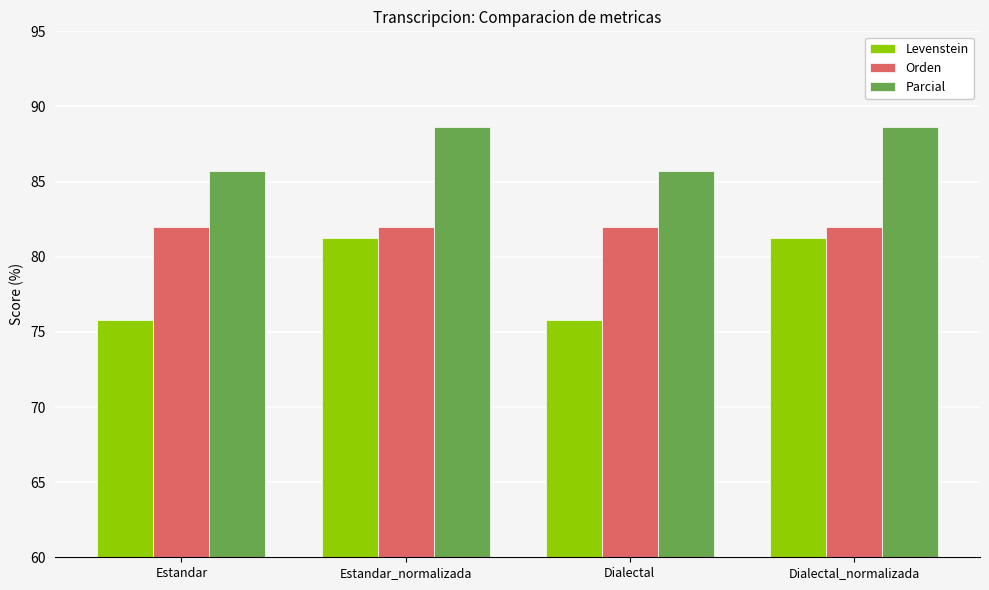

What are all the series names shown in the legend?

Levenstein, Orden, Parcial